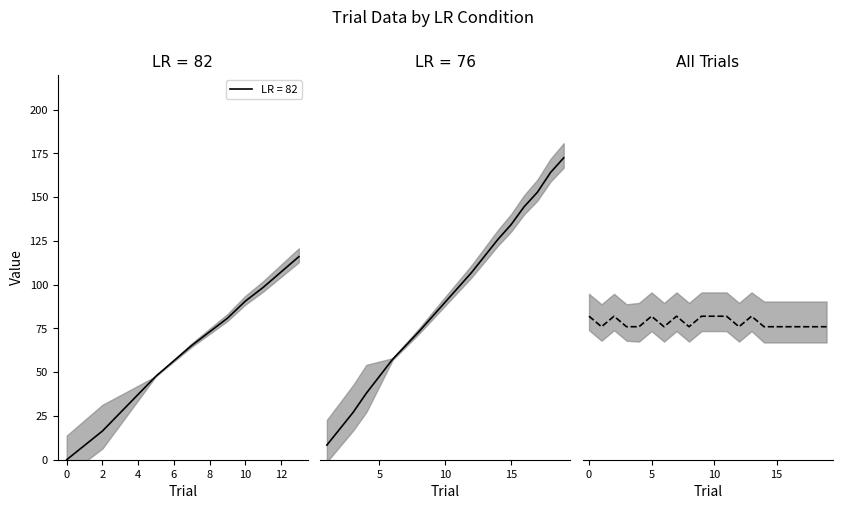

What value does the data have at 16?

76